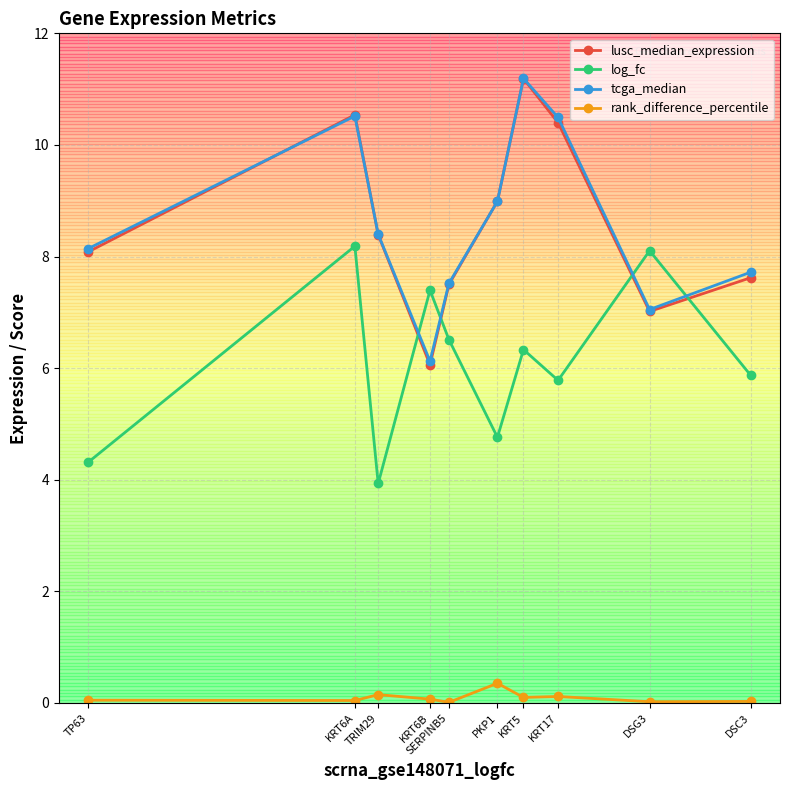

At how many categories does at least one series exceed 3?

10